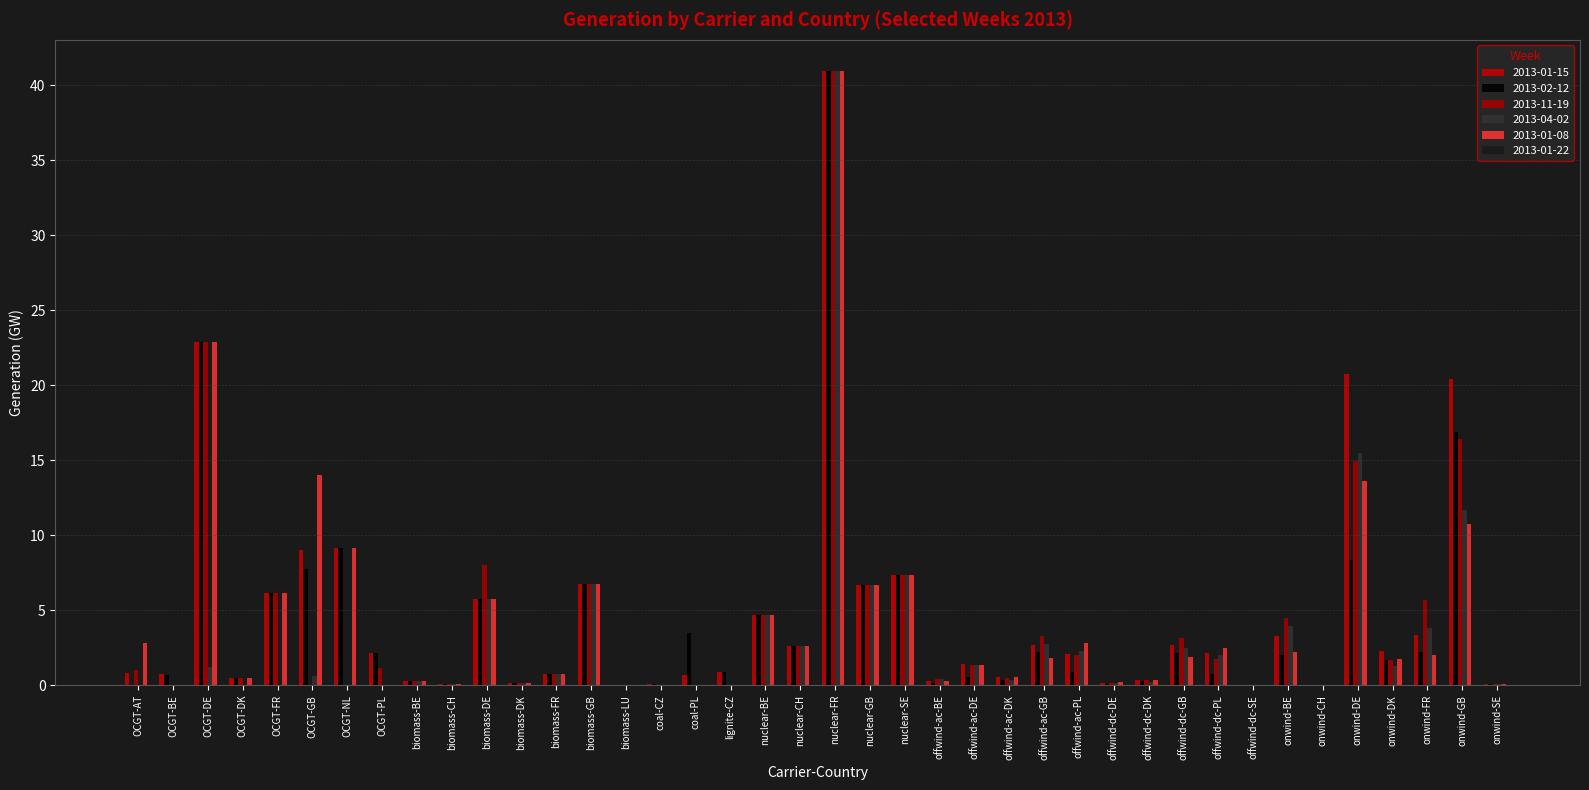

How many distinct data groups are displayed?

6